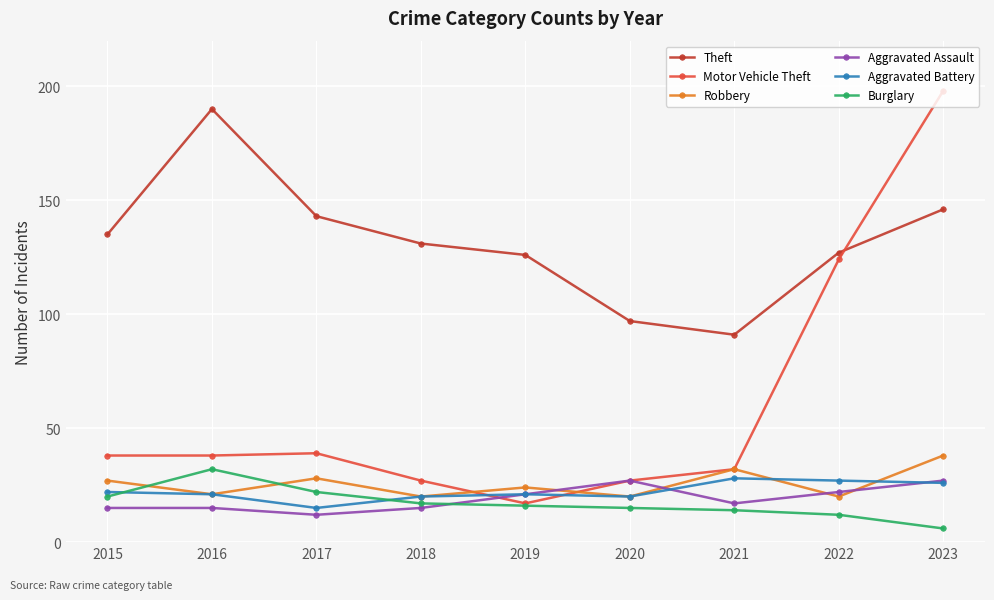

Reading left to right, what are all the values shown in this chart?

Theft: 2015=135	2016=190	2017=143	2018=131	2019=126	2020=97	2021=91	2022=127	2023=146
Motor Vehicle Theft: 2015=38	2016=38	2017=39	2018=27	2019=17	2020=27	2021=32	2022=124	2023=198
Robbery: 2015=27	2016=21	2017=28	2018=20	2019=24	2020=20	2021=32	2022=20	2023=38
Aggravated Assault: 2015=15	2016=15	2017=12	2018=15	2019=21	2020=27	2021=17	2022=22	2023=27
Aggravated Battery: 2015=22	2016=21	2017=15	2018=20	2019=21	2020=20	2021=28	2022=27	2023=26
Burglary: 2015=20	2016=32	2017=22	2018=17	2019=16	2020=15	2021=14	2022=12	2023=6